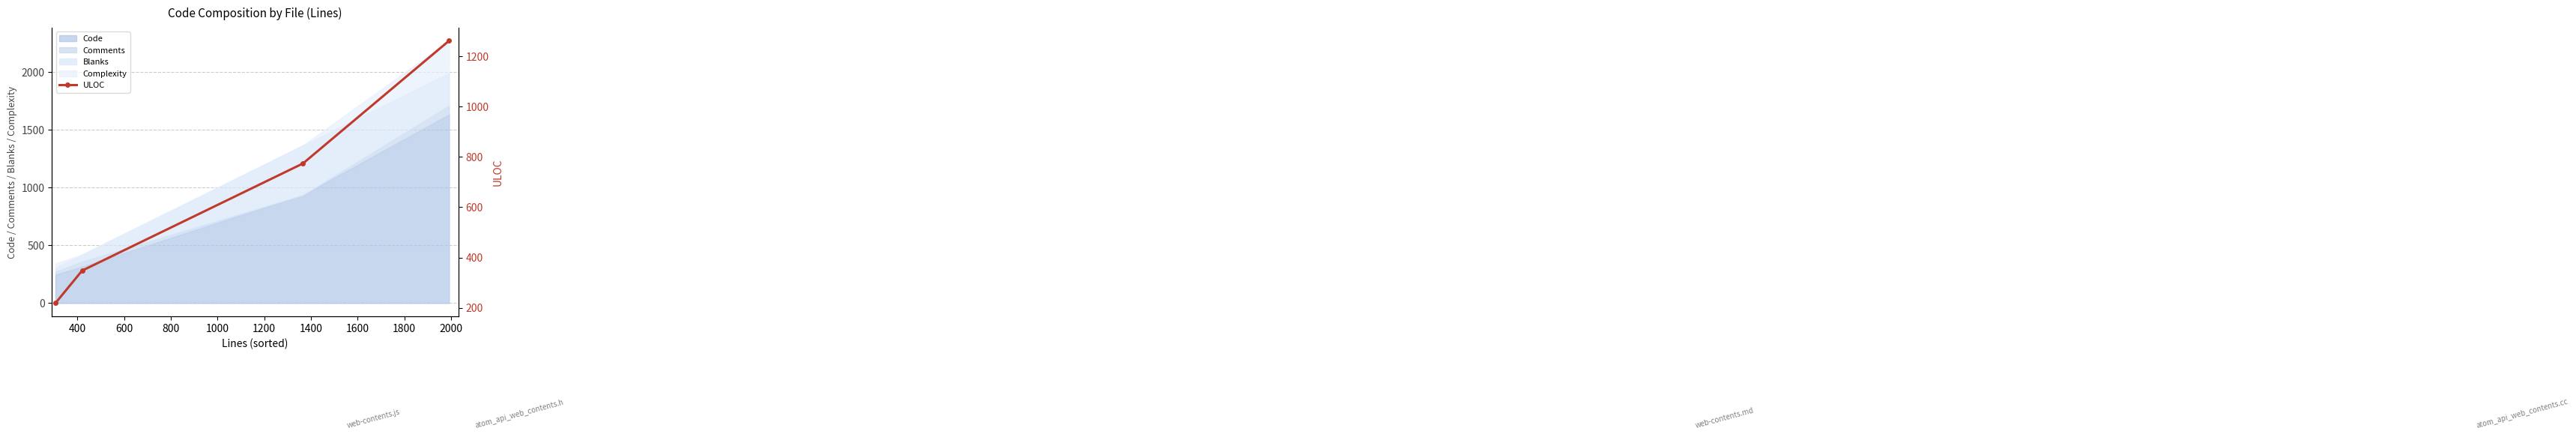

What is the maximum value for Code?

1632